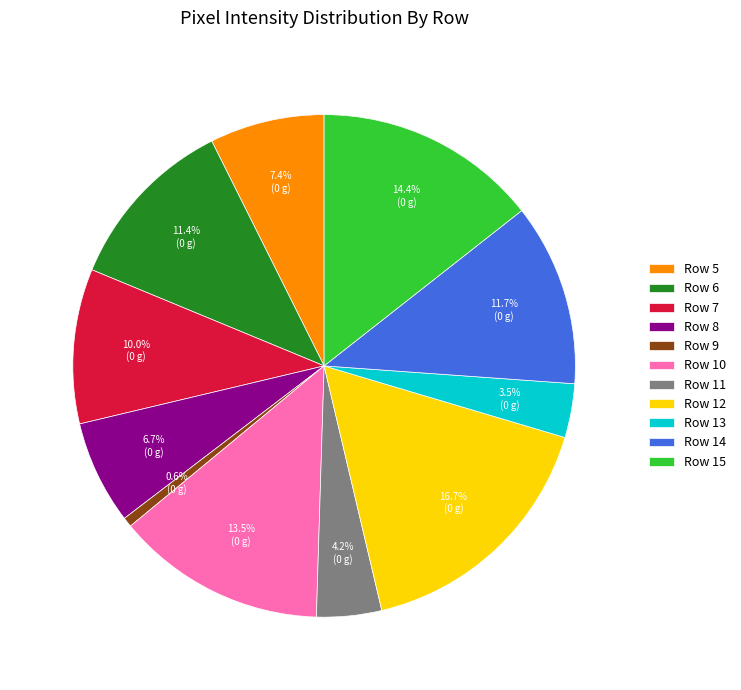

True or false: Row 15 accounts for 29% of the total.

False